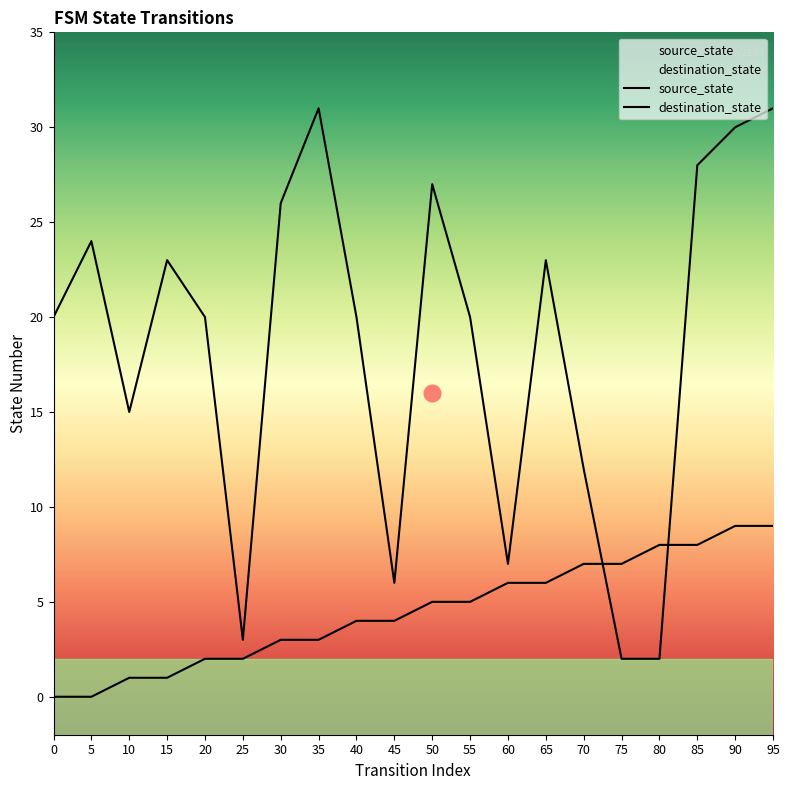

What is the value of the source_state point at the 15th from the left?

7